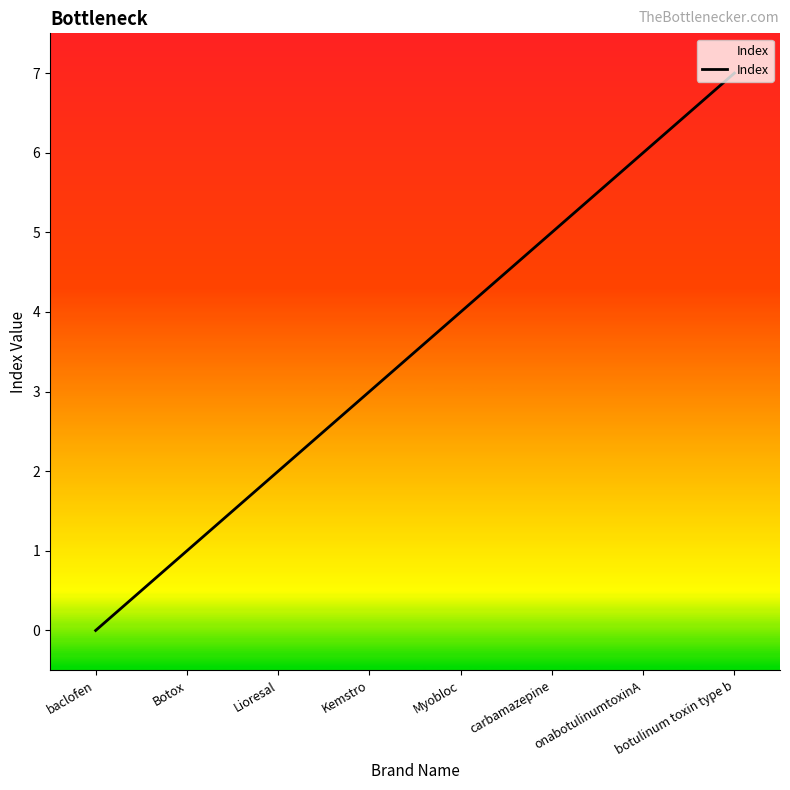

List the labels in order of value, smallest first.

baclofen, Botox, Lioresal, Kemstro, Myobloc, carbamazepine, onabotulinumtoxinA, botulinum toxin type b